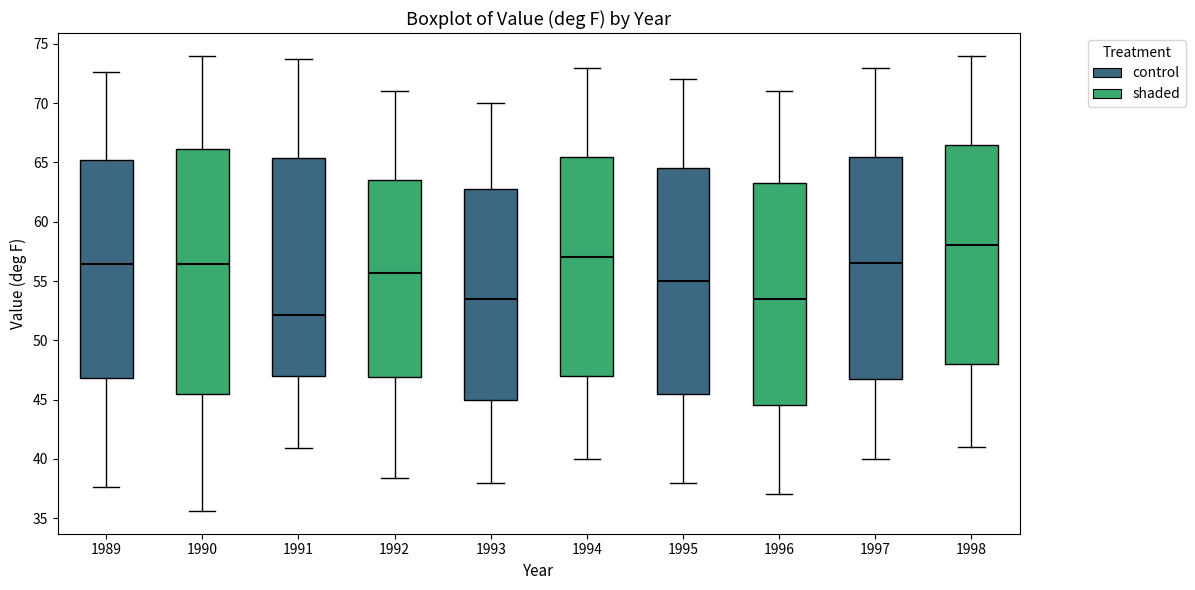

Comparing the boxes themselves (not the whiskers), which one is the tallest?

1990